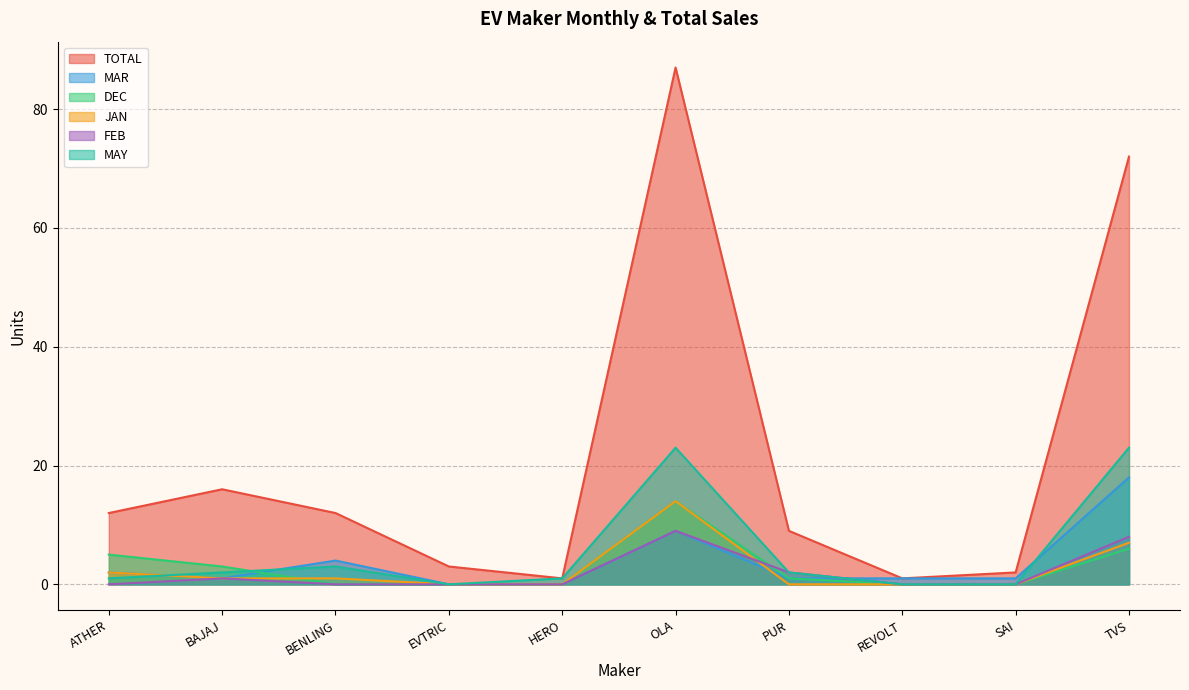

At how many categories does at least one series exceed 8?

6